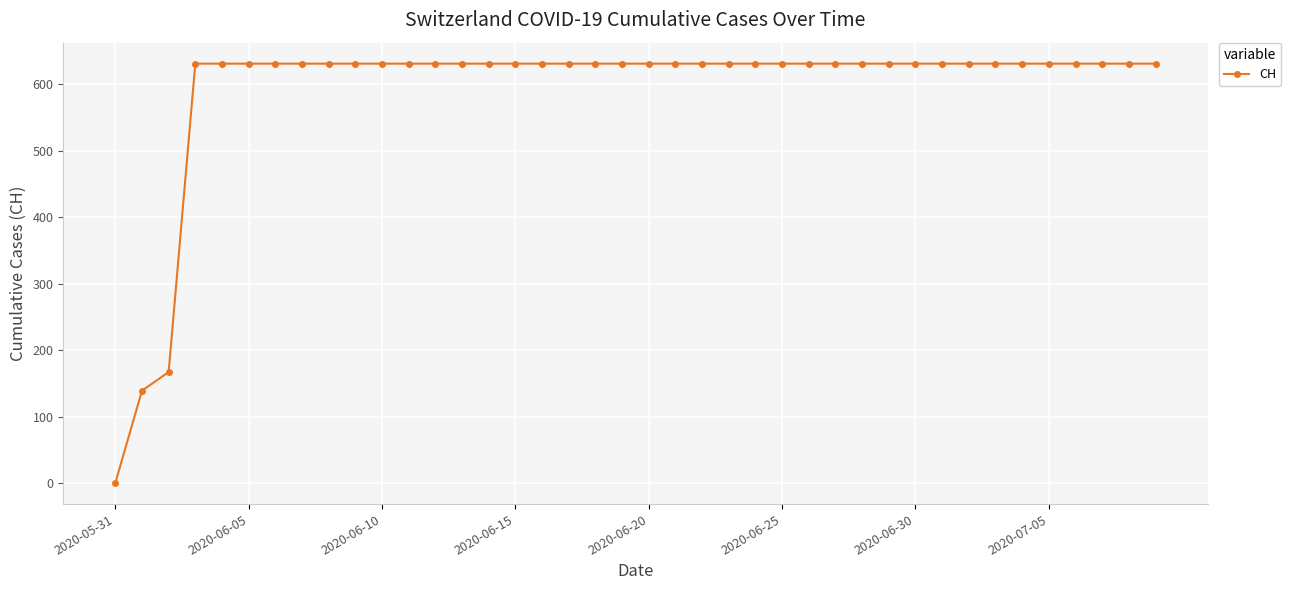

Does the chart have visible grid lines?

Yes